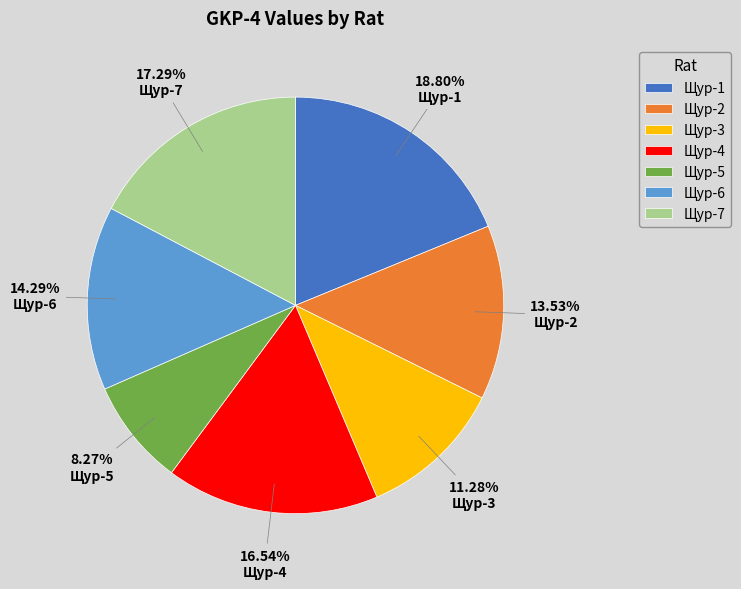

To the nearest percent, what is the average slice percentage?

14%